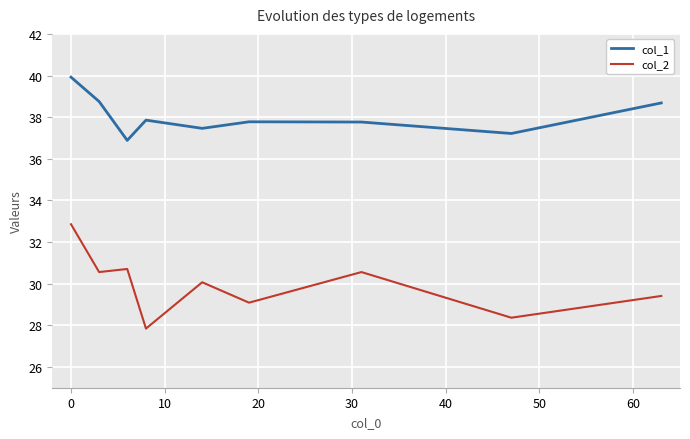

What is the minimum value shown in the chart?

27.8